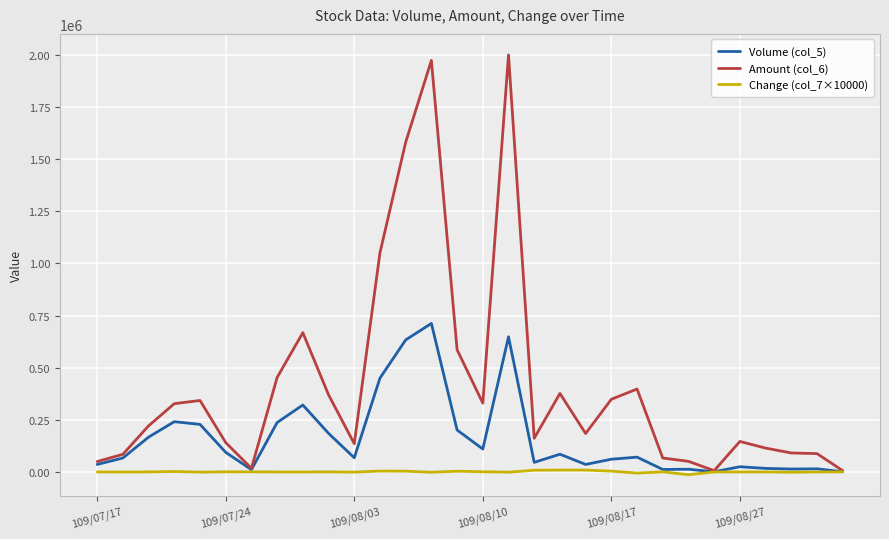

How many values in the Amount (col_6) series are below 221150?

15